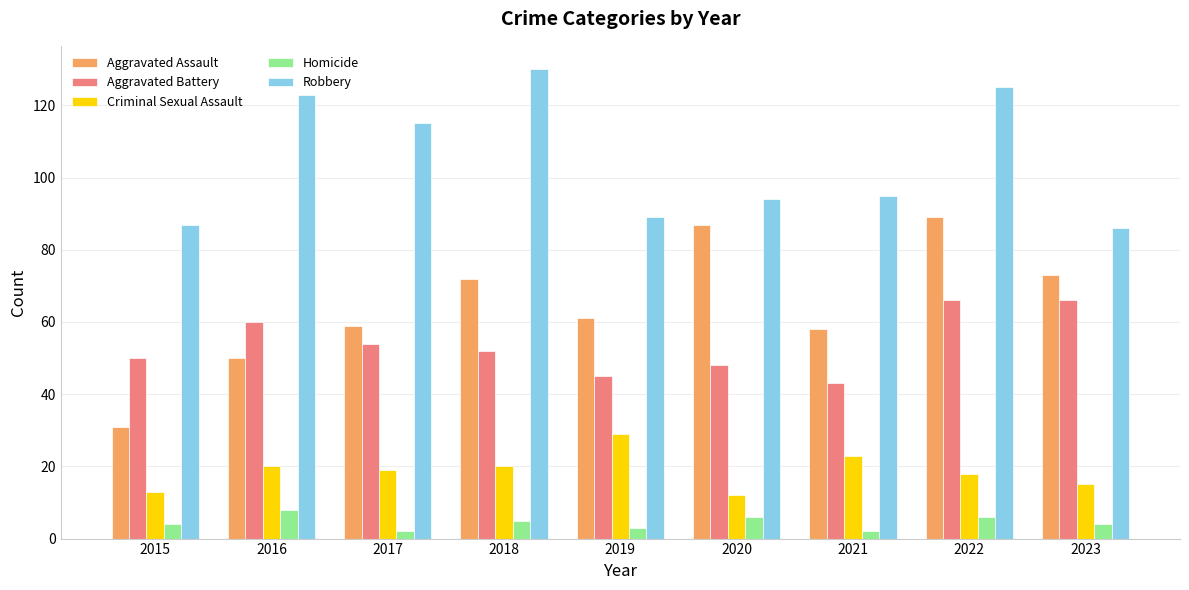

What is the value of the Robbery bar at the 4th from the left?

130